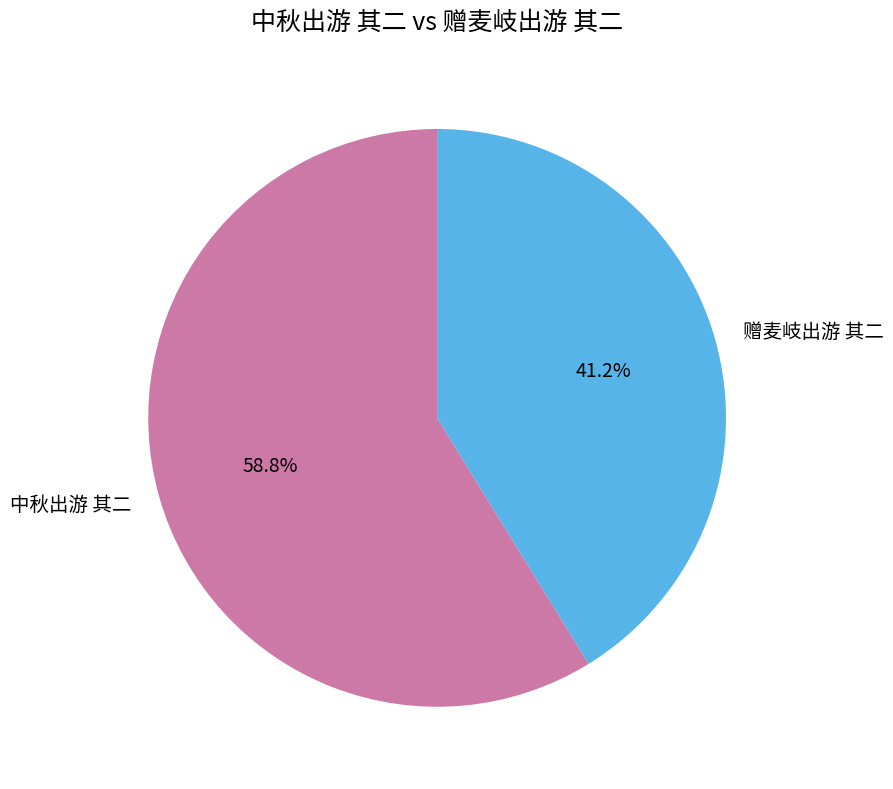

To the nearest percent, what is the difference between the largest and smallest slice percentages?

18%